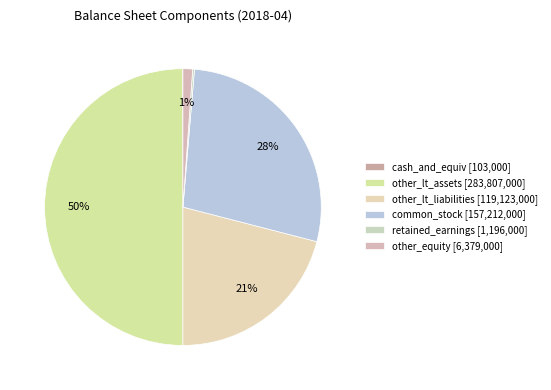

Is it true that cash_and_equiv is 13% of the pie?

False